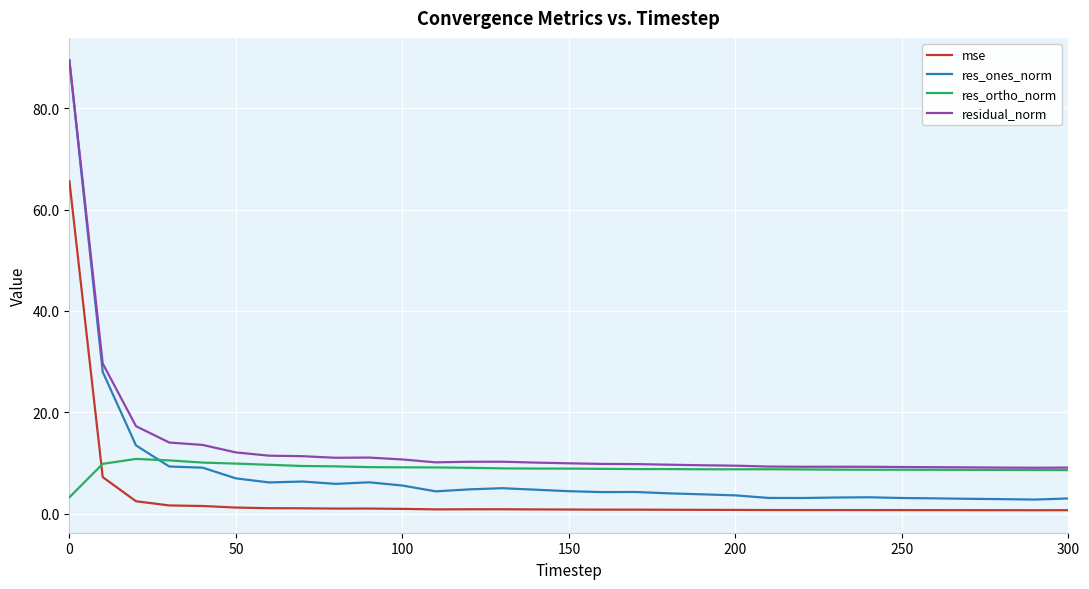

Which series has the widest spread of values?

res_ones_norm